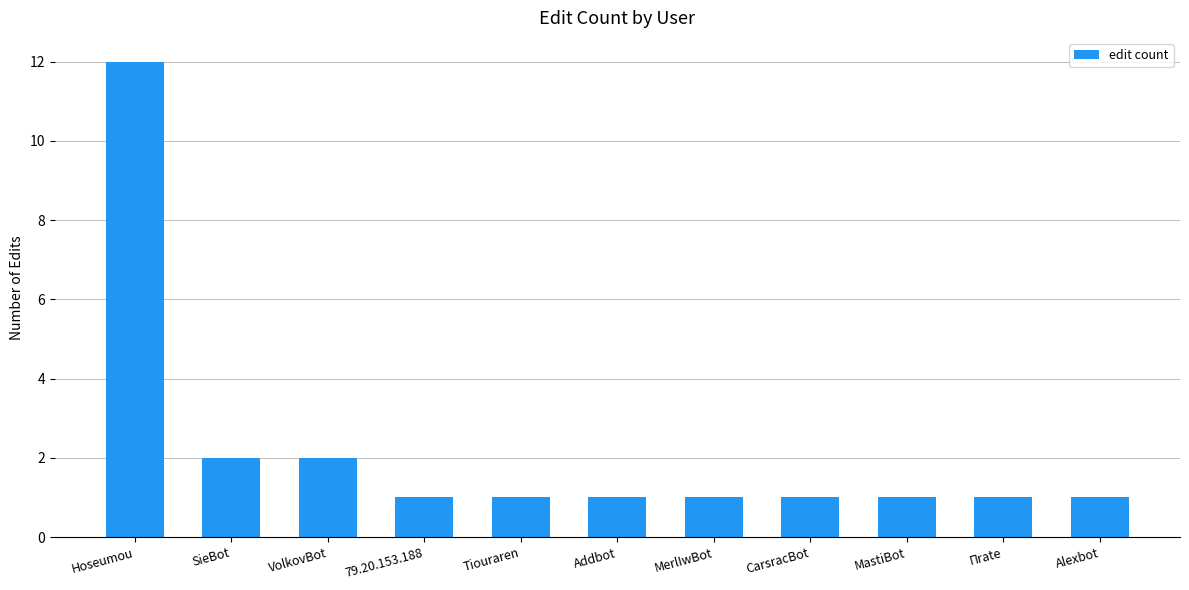

What is the sum of the values at 79.20.153.188 and MastiBot?

2